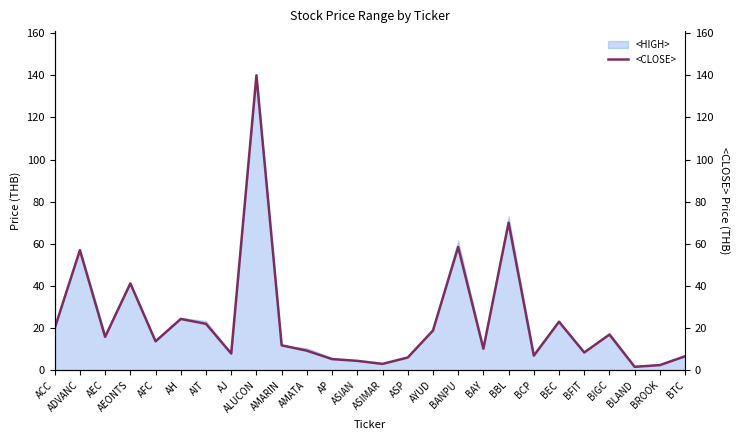

Rank the categories by value from highest to lowest.

ALUCON, BBL, BANPU, ADVANC, AEONTS, AH, BEC, AIT, ACC, AYUD, BIGC, AEC, AFC, AMARIN, BAY, AMATA, BFIT, AJ, BCP, BTC, ASP, AP, ASIAN, ASIMAR, BROOK, BLAND